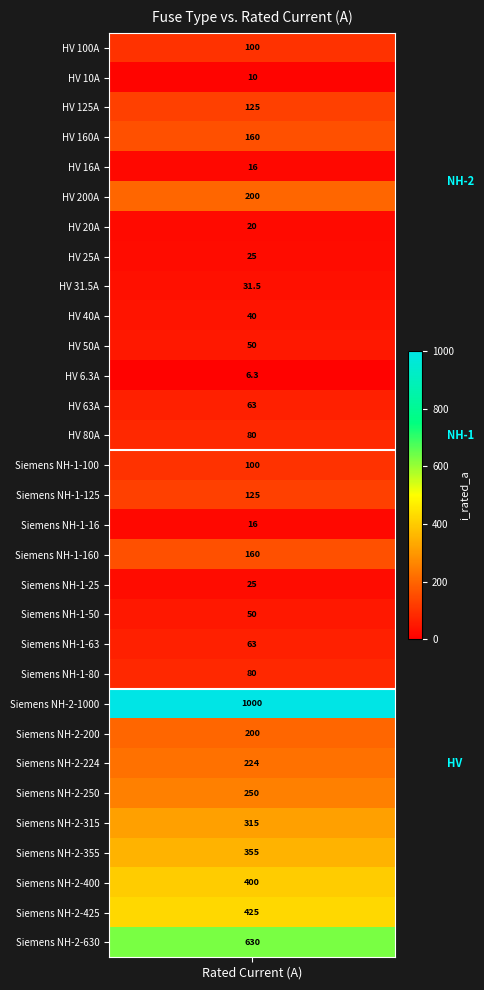

Reading right to left, transcribe all the data shown in this chart.

630.0	425.0	400.0	355.0	315.0	250.0	224.0	200.0	1000.0	80.0	63.0	50.0	25.0	160.0	16.0	125.0	100.0	80.0	63.0	6.3	50.0	40.0	31.5	25.0	20.0	200.0	16.0	160.0	125.0	10.0	100.0